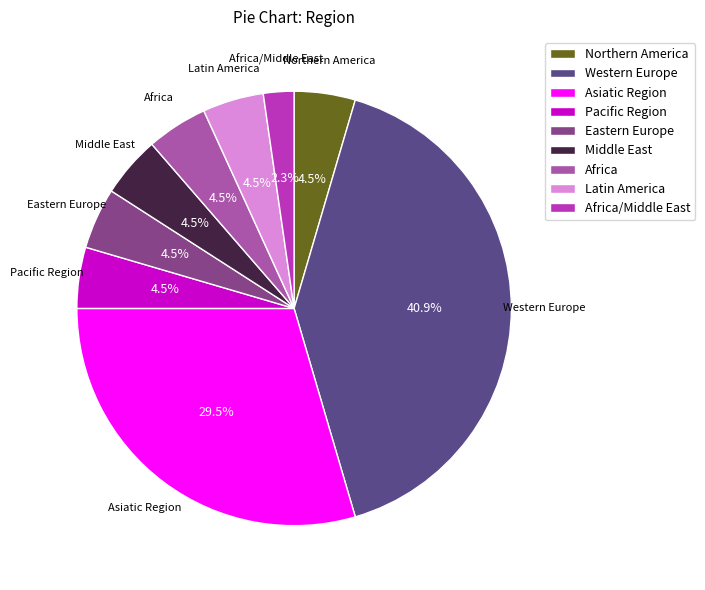

Is the sum of Latin America and Western Europe greater than half?

No